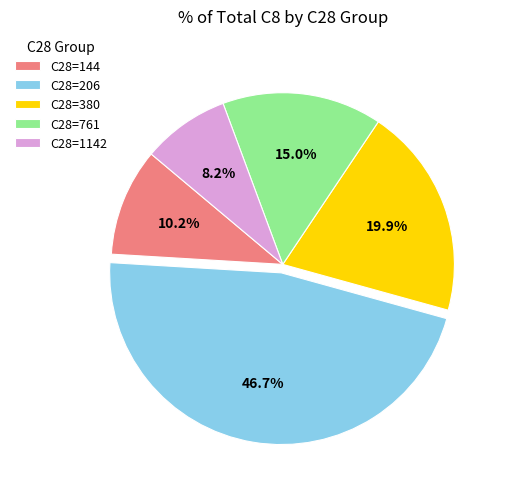

Rank the categories by value from lowest to highest.

C28=1142, C28=144, C28=761, C28=380, C28=206